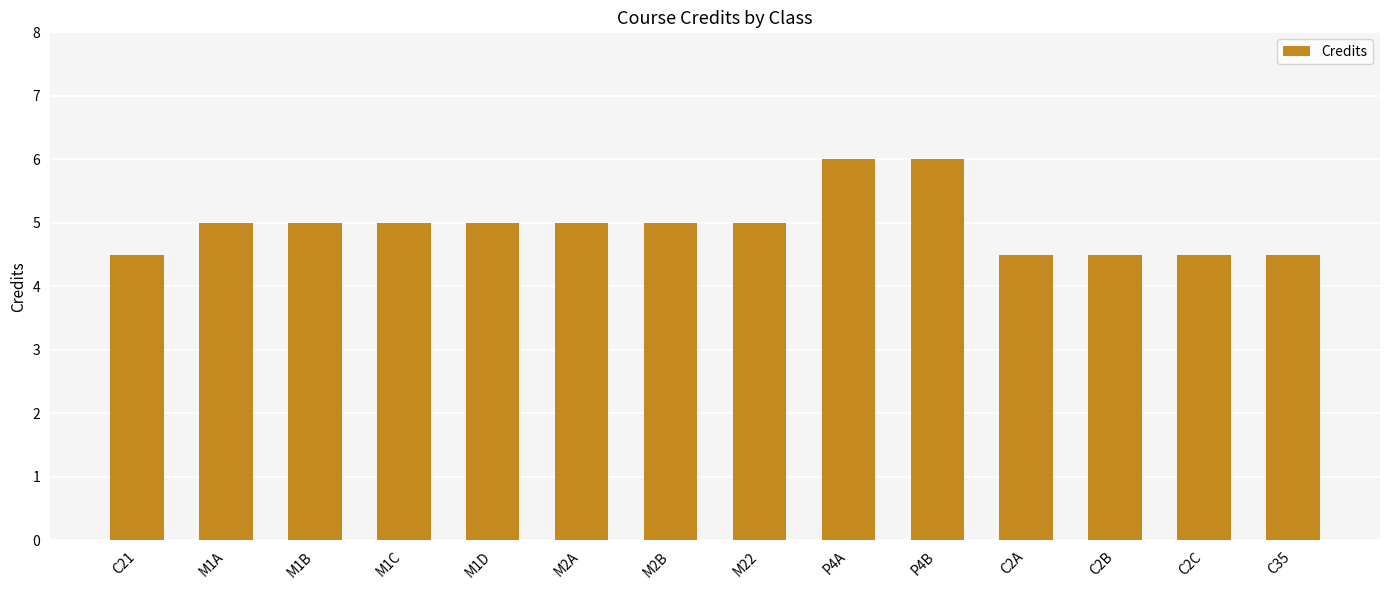

Reading left to right, list all the values displayed in this chart.

4.5	5.0	5.0	5.0	5.0	5.0	5.0	5.0	6.0	6.0	4.5	4.5	4.5	4.5